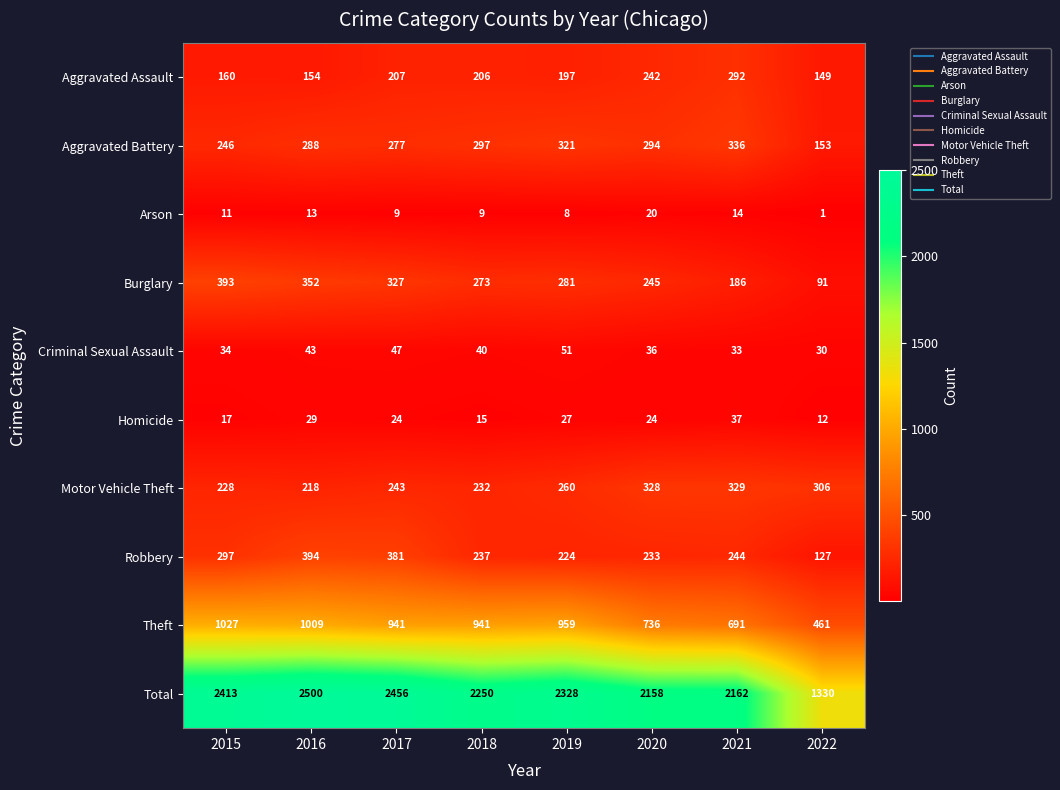

At which category is the sum across all series the highest?

2016